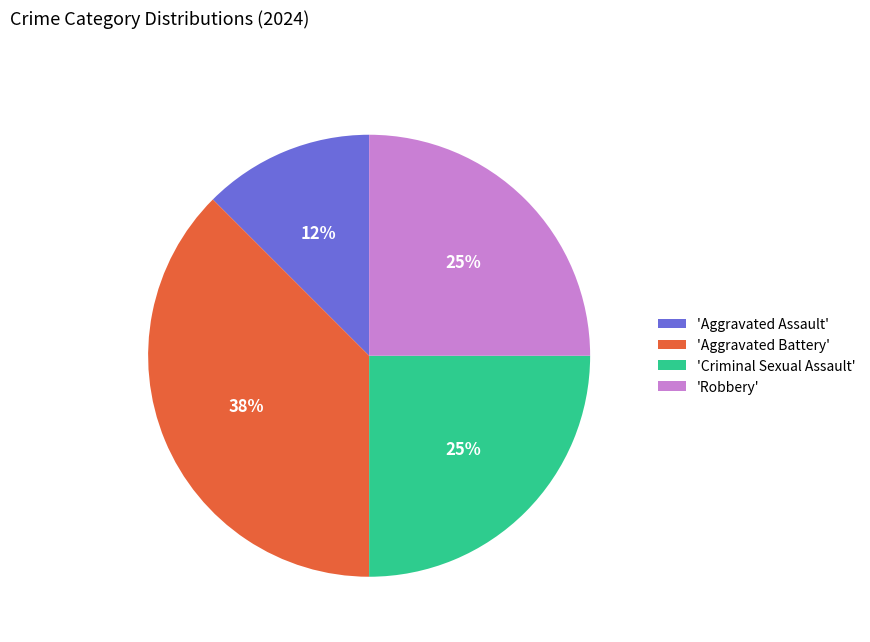

Which category has the biggest portion of the pie?

'Aggravated Battery'